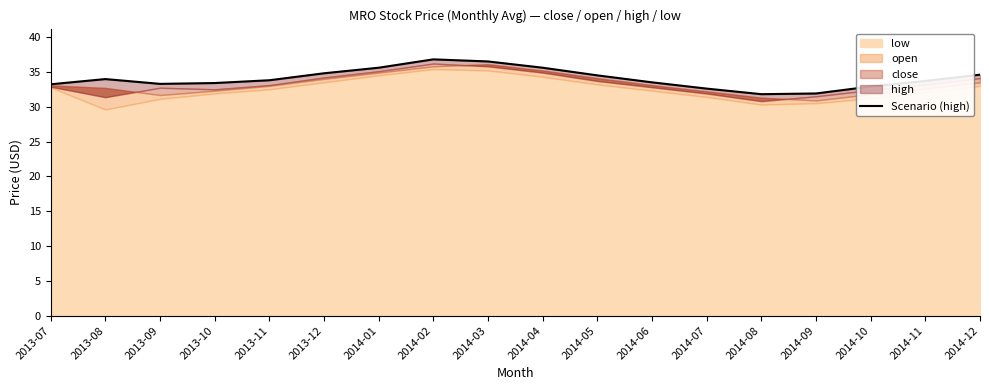

What is the sum of all values?

612.5